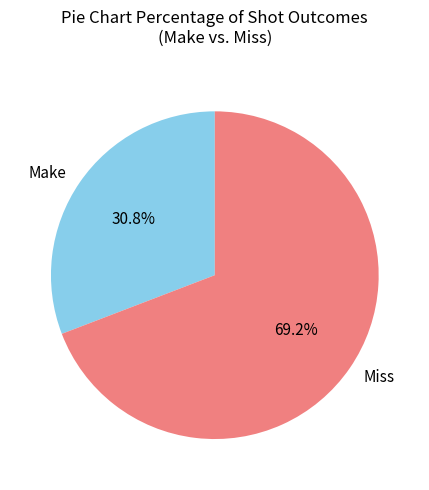

What is the largest slice in the pie chart?

Miss